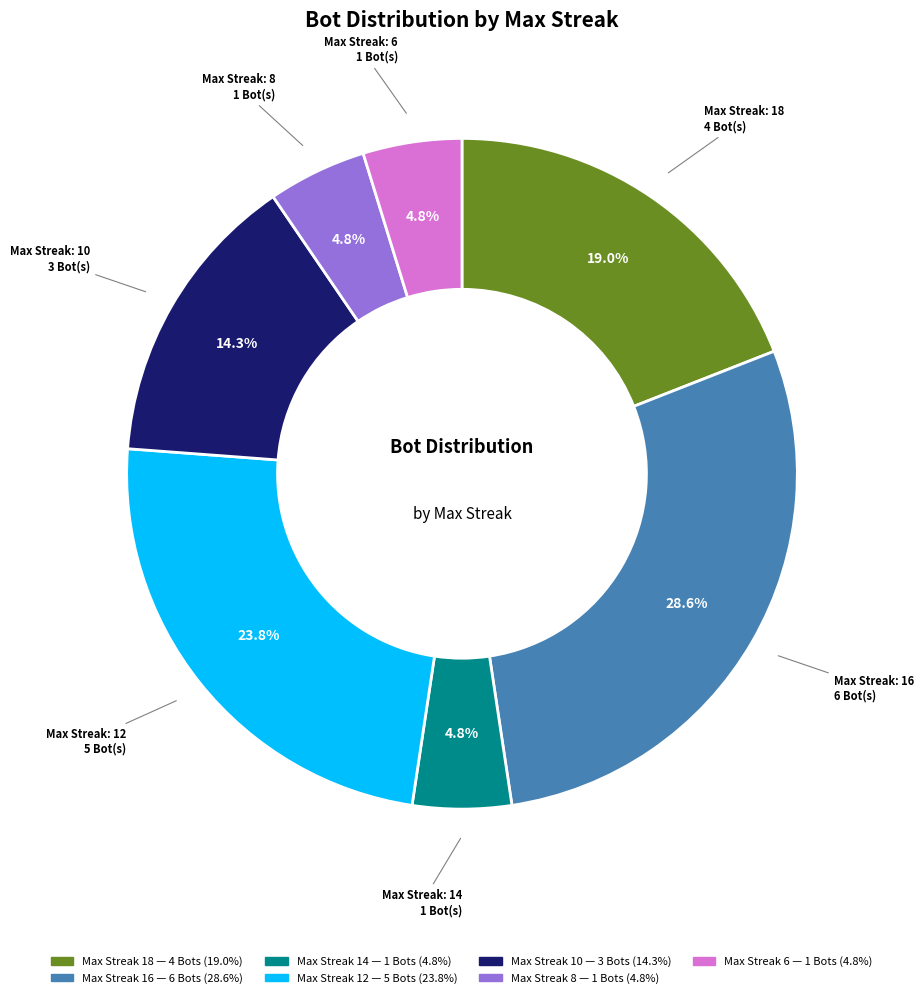

Is there a majority slice in this chart?

No